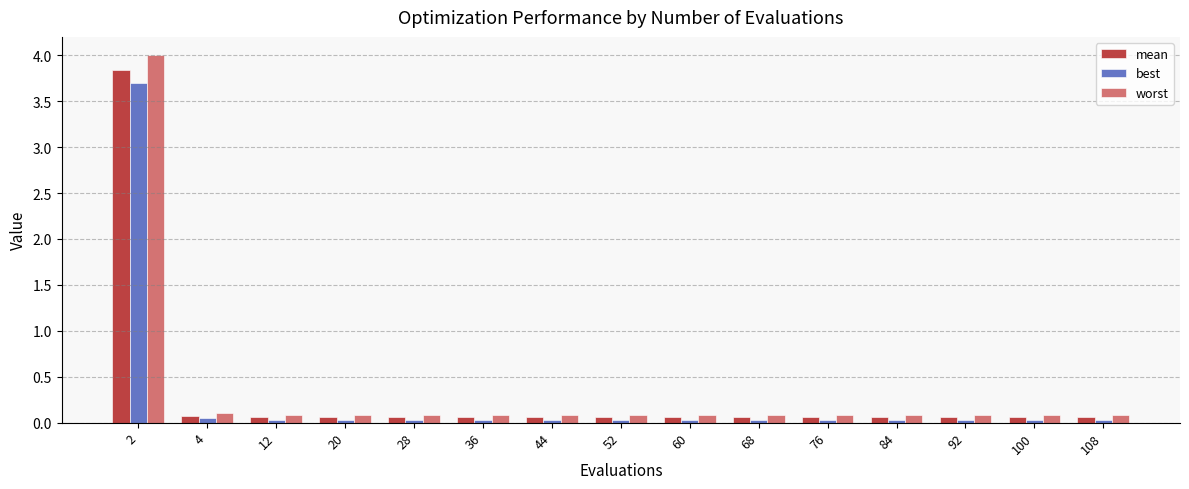

What is the difference between the highest and lowest values at 68?

0.1